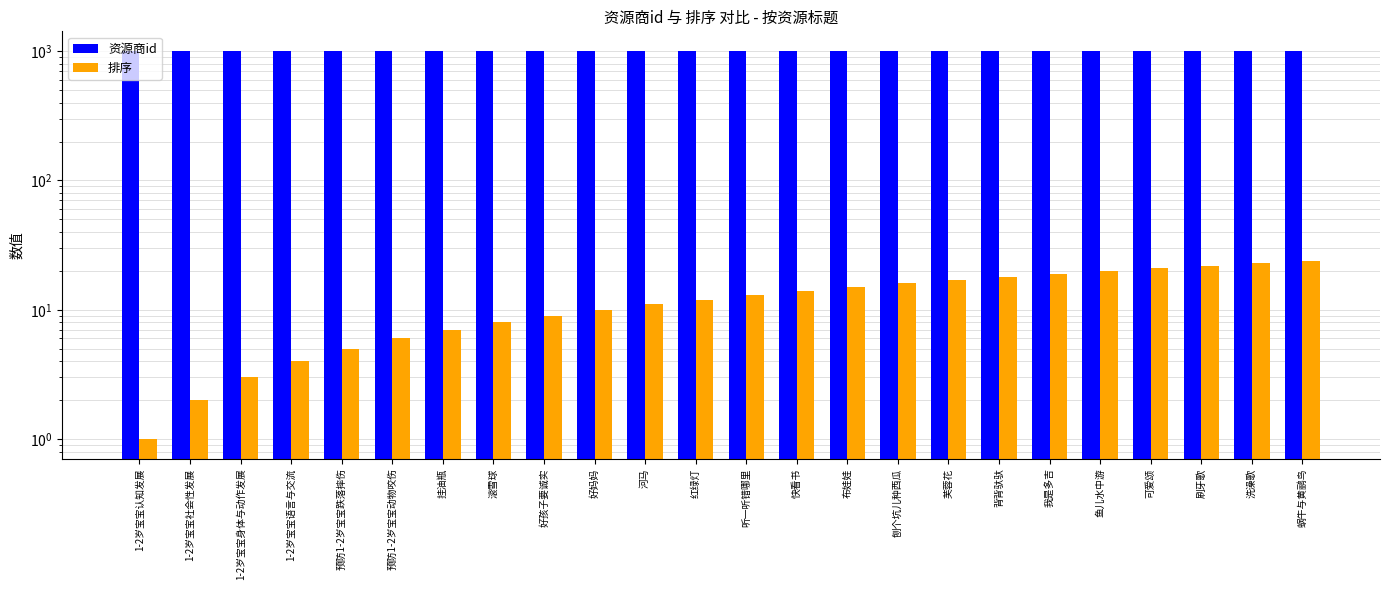

At which category is the sum across all series the highest?

蜗牛与黄鹂鸟